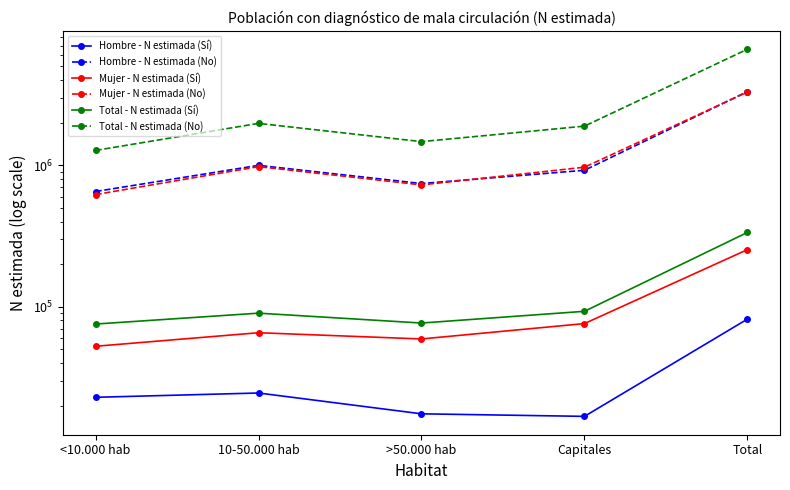

True or false: Total - N estimada (Sí) and Hombre - N estimada (Sí) intersect in this chart.

False